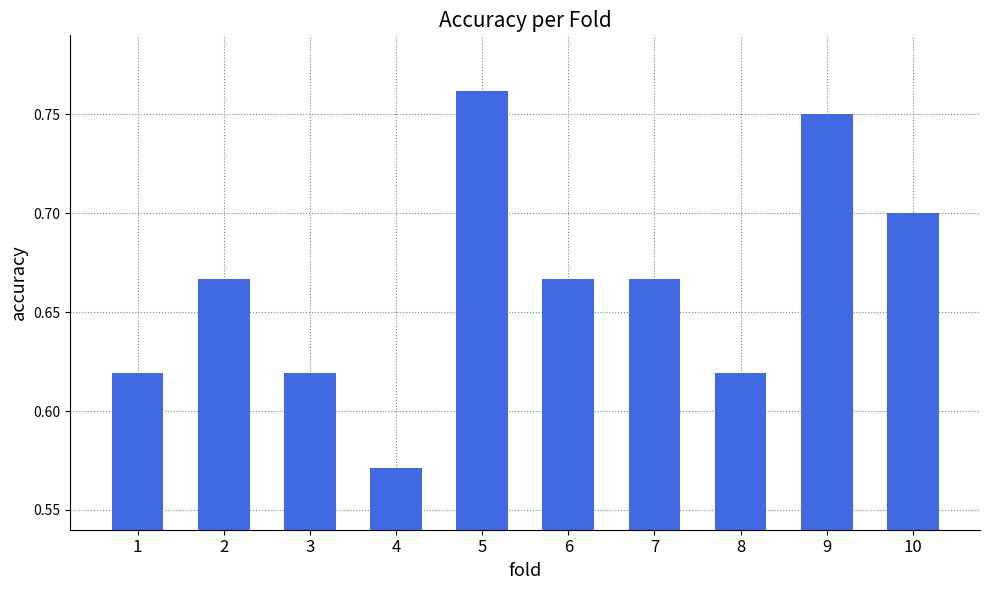

What is the sum of the values at 8 and 2?

1.3